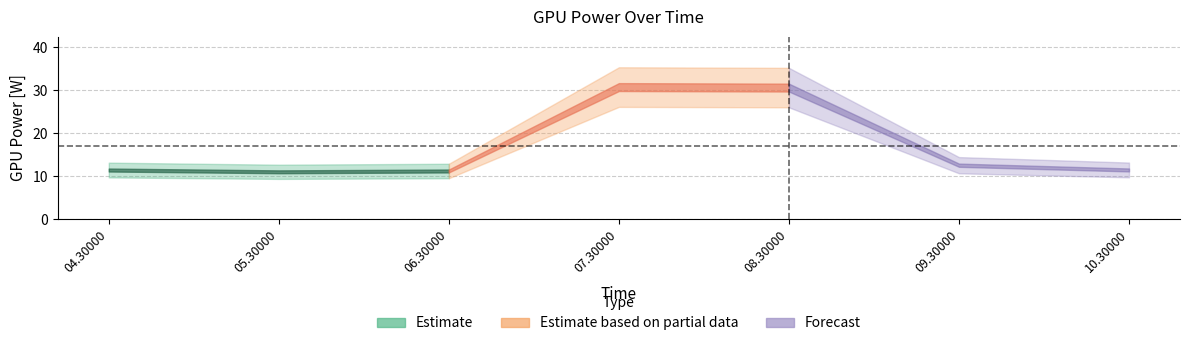

What is the smallest value displayed?

11.0